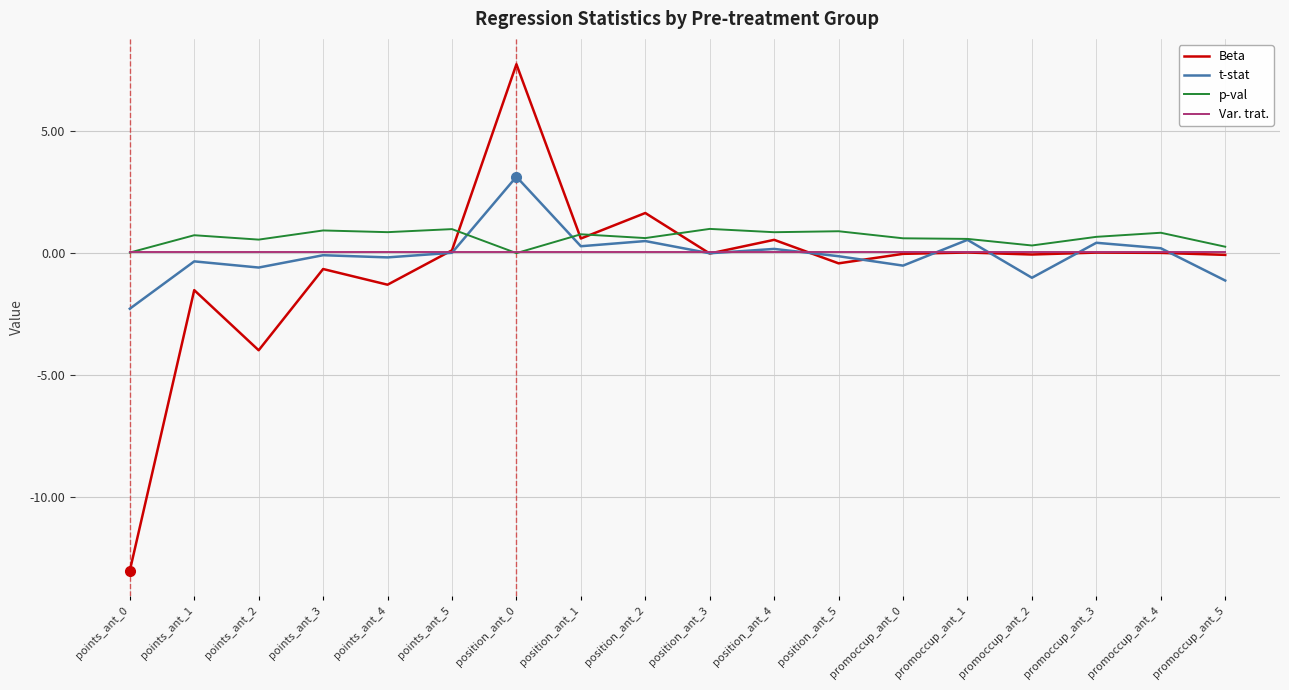

Rank the series at points_ant_2 from lowest to highest value.

Beta, t-stat, Var. trat., p-val